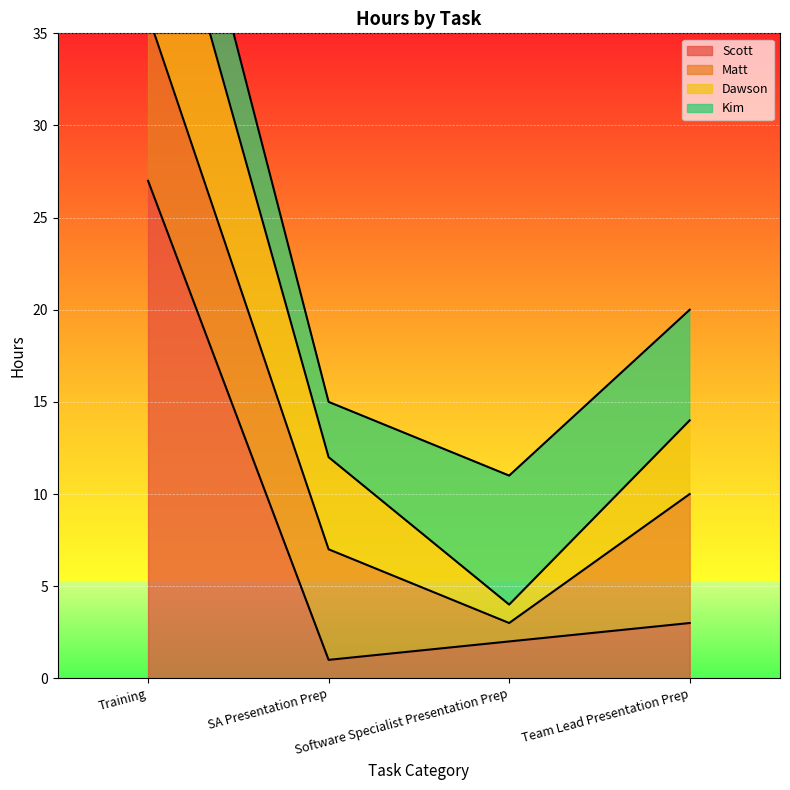

Between Training and Team Lead Presentation Prep, which is larger?

Training